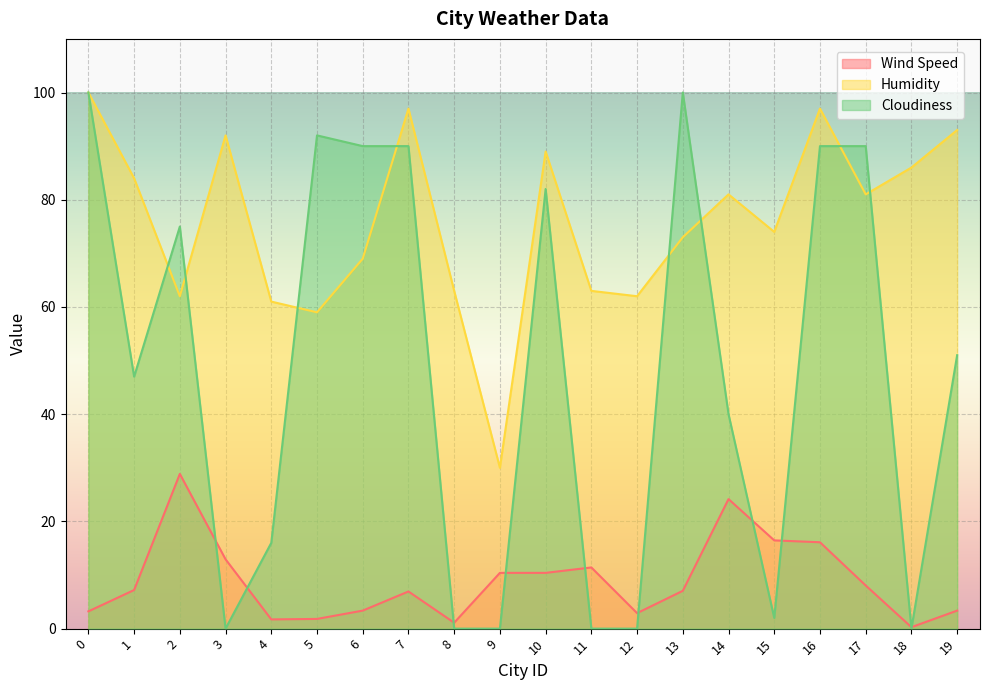

Rank the series by their maximum value, from lowest to highest.

Wind Speed, Humidity, Cloudiness